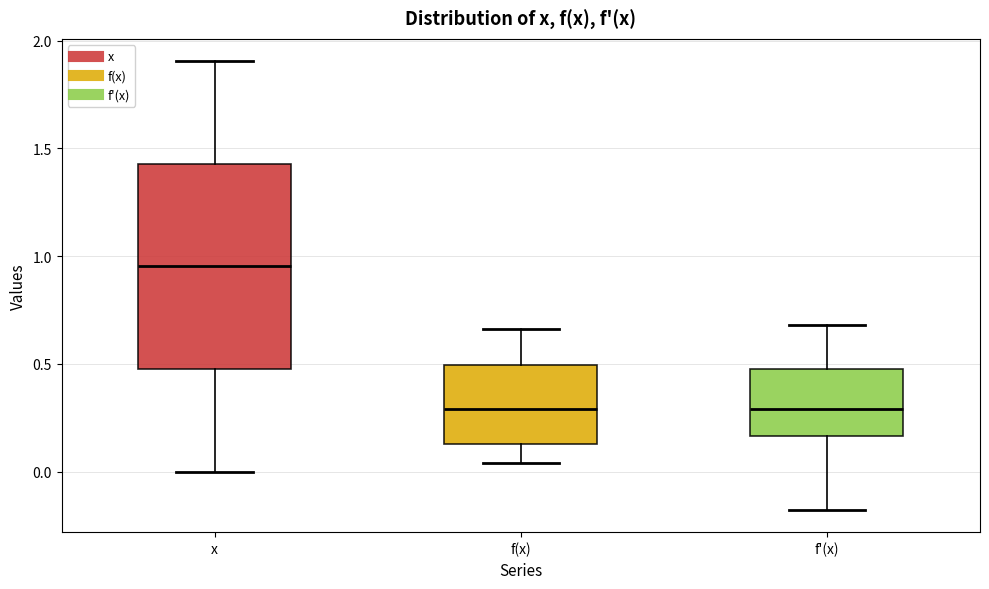

Reading left to right, transcribe this box plot: for each box, give where its median line is, the range the box spans, and where its two whiskers end, as read against the y-axis. The values are not printed on the chart, so give them approximately, as read against the axis.

x: median 0.95, box 0.50 to 1.45, whiskers 0.00 to 1.90
f(x): median 0.30, box 0.15 to 0.50, whiskers 0.05 to 0.65
f'(x): median 0.30, box 0.15 to 0.50, whiskers -0.20 to 0.70